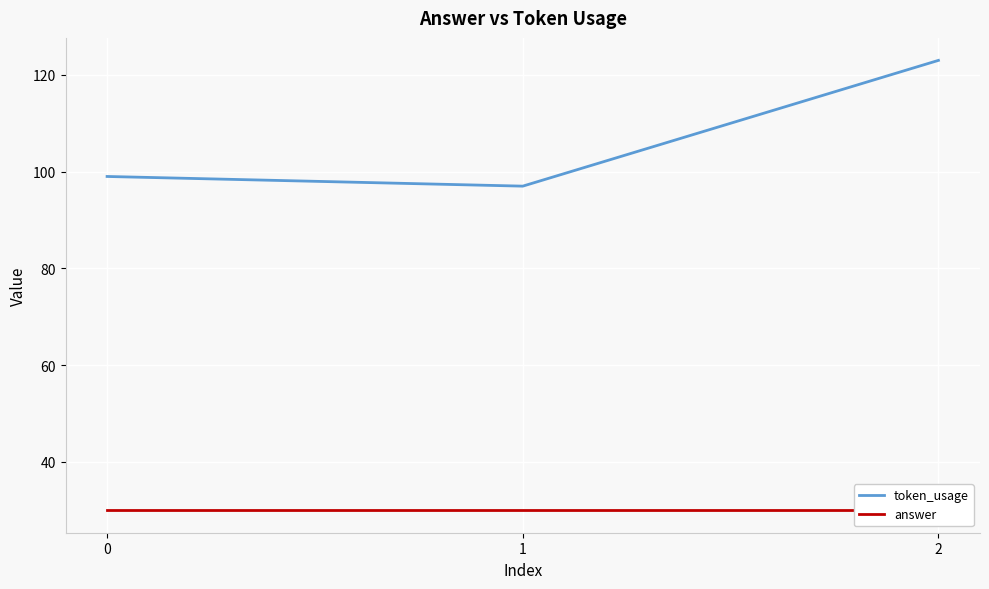

What are all the series names shown in the legend?

token_usage, answer